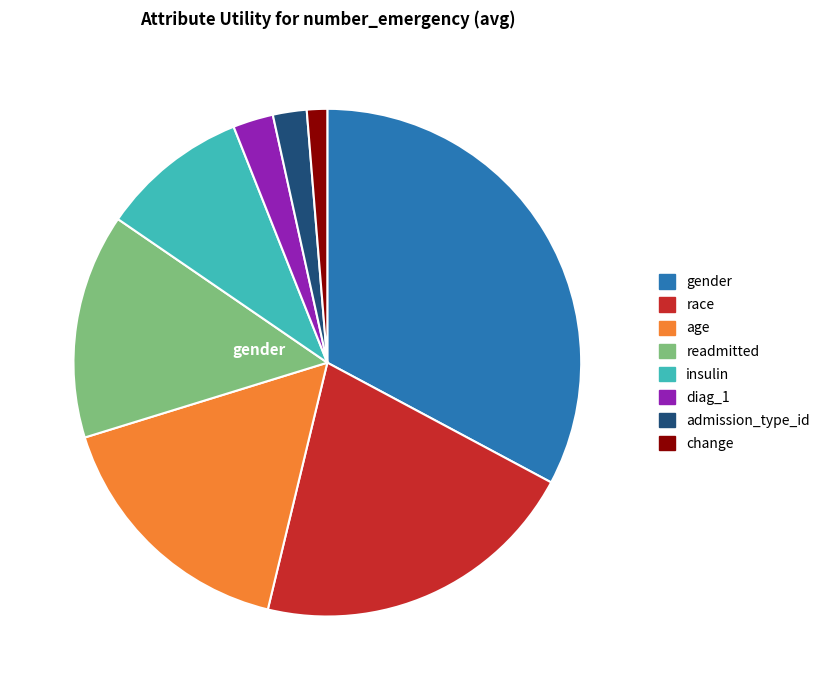

The age slice represents 28% of the pie. True or false?

False